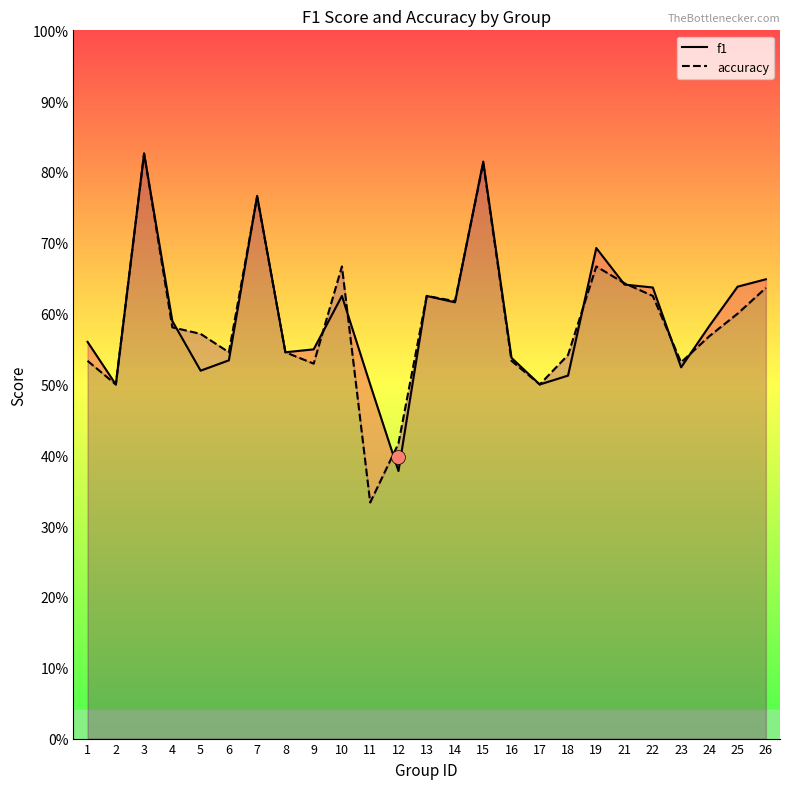

At which category does the chart reach its minimum across all series?

11